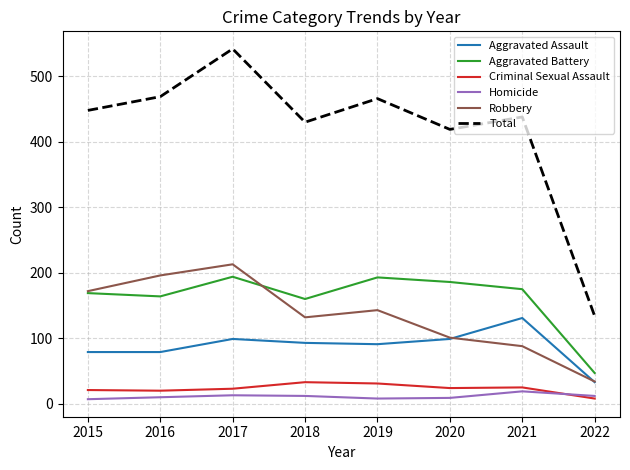

In Criminal Sexual Assault, how many points are higher than both neighbors (excluding endpoints)?

2